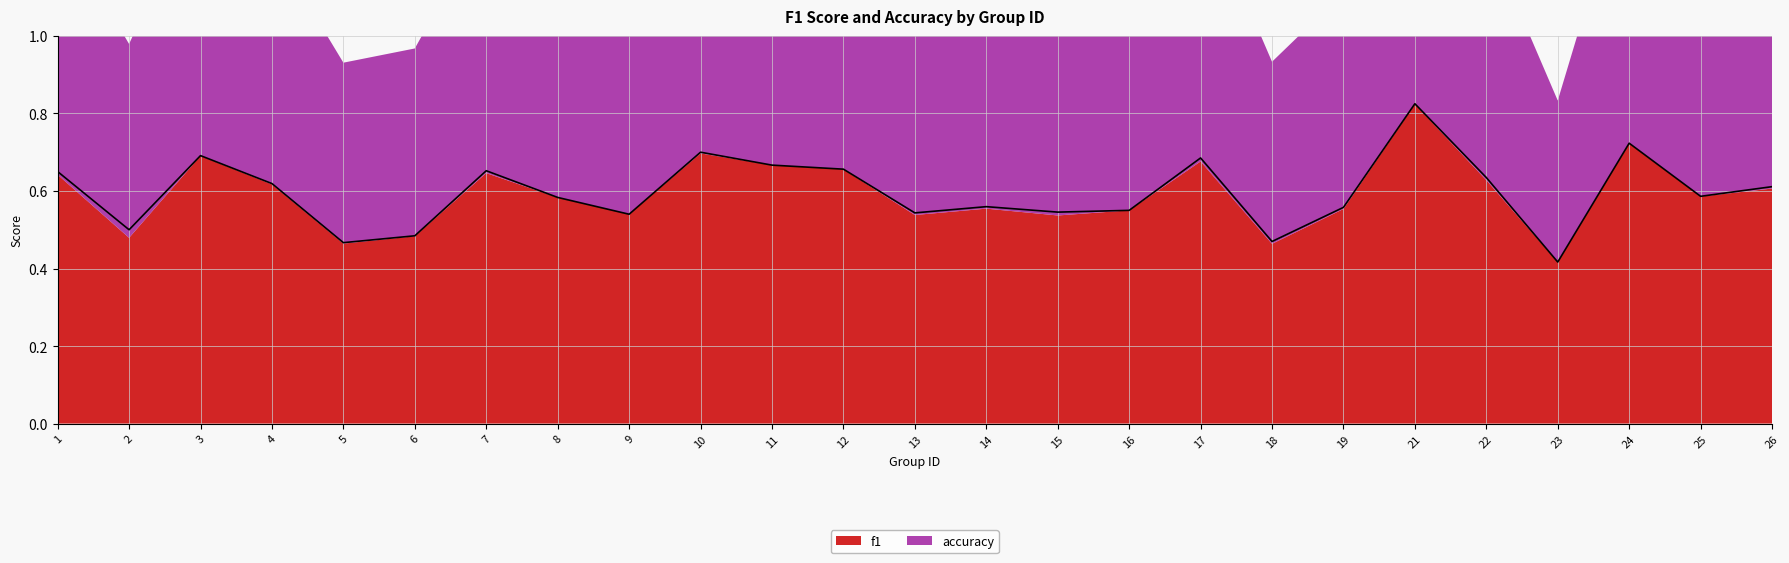

What is the minimum value shown in the chart?

0.4